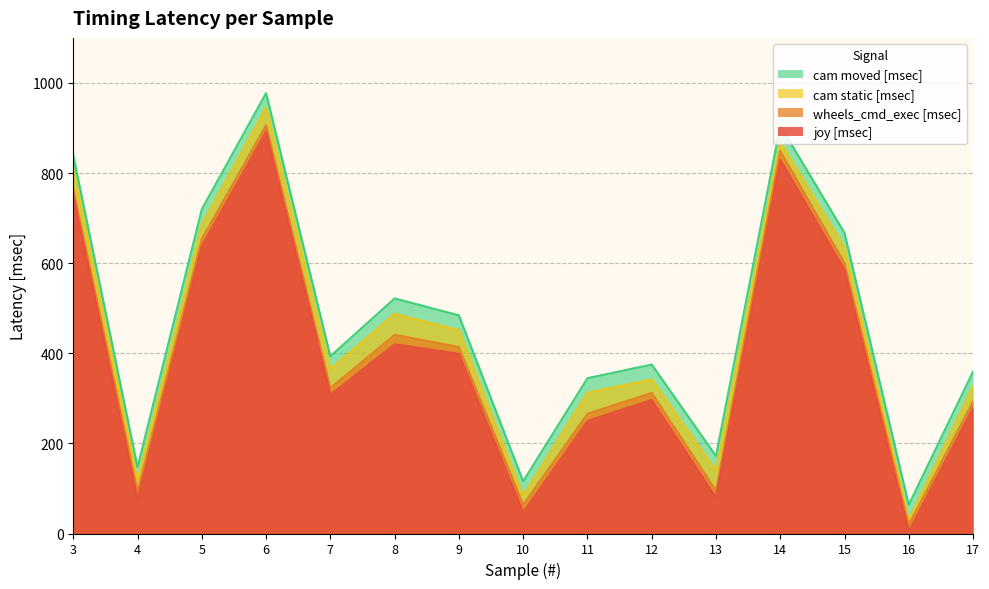

True or false: joy [msec] and wheels_cmd_exec [msec] intersect in this chart.

False